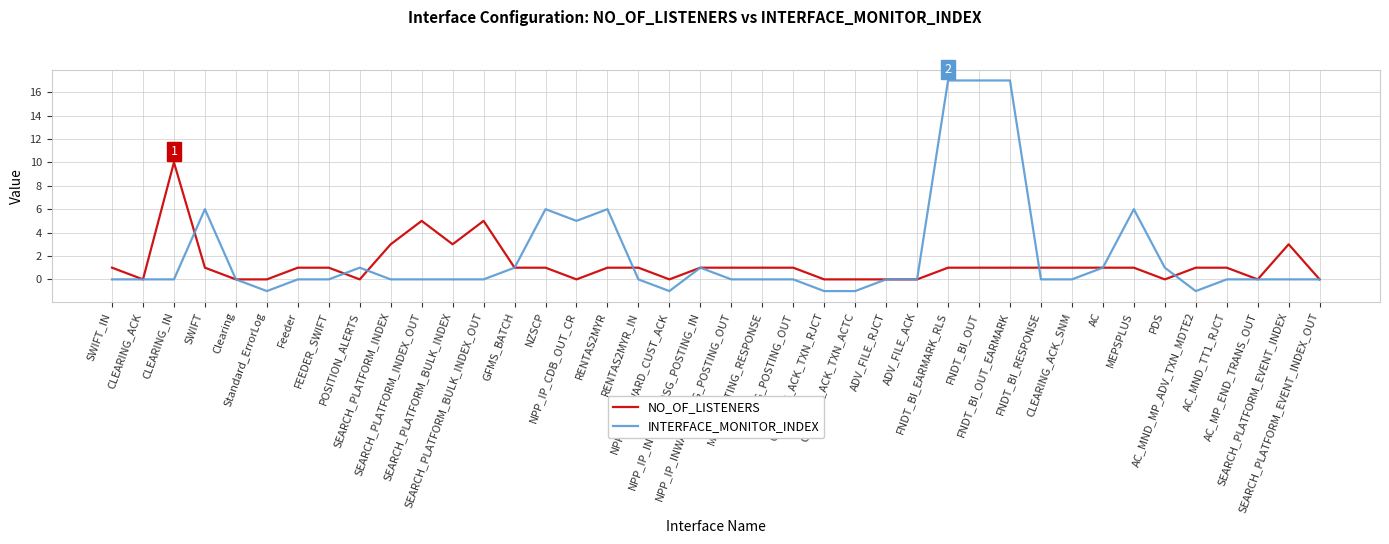

Which series has the largest total across all categories?

INTERFACE_MONITOR_INDEX